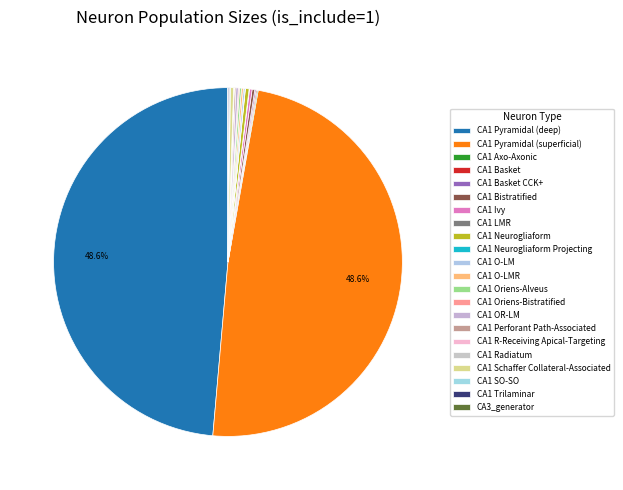

True or false: CA1 O-LM accounts for 6% of the total.

False